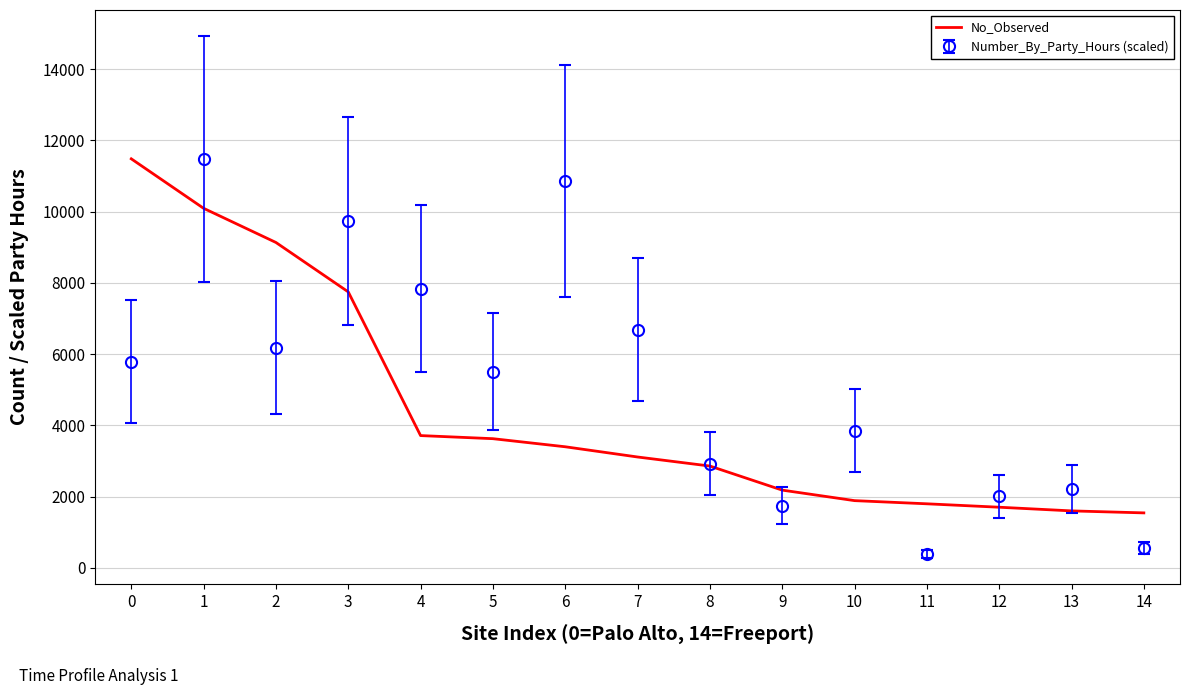

At 0, list the series in order from smallest to largest.

Number_By_Party_Hours (scaled), No_Observed